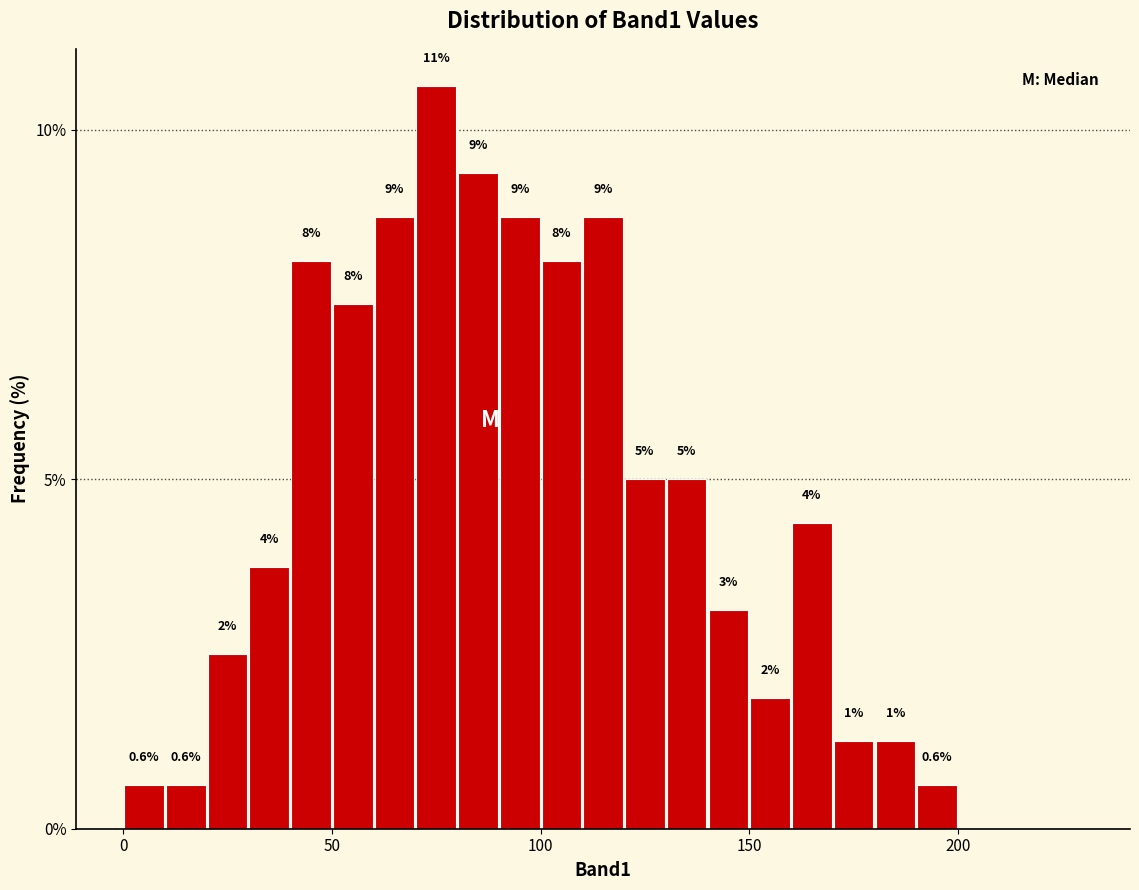

Around what value on the x-axis is the tallest bar? Give the approximate position of its centre, as read against the axis.

75